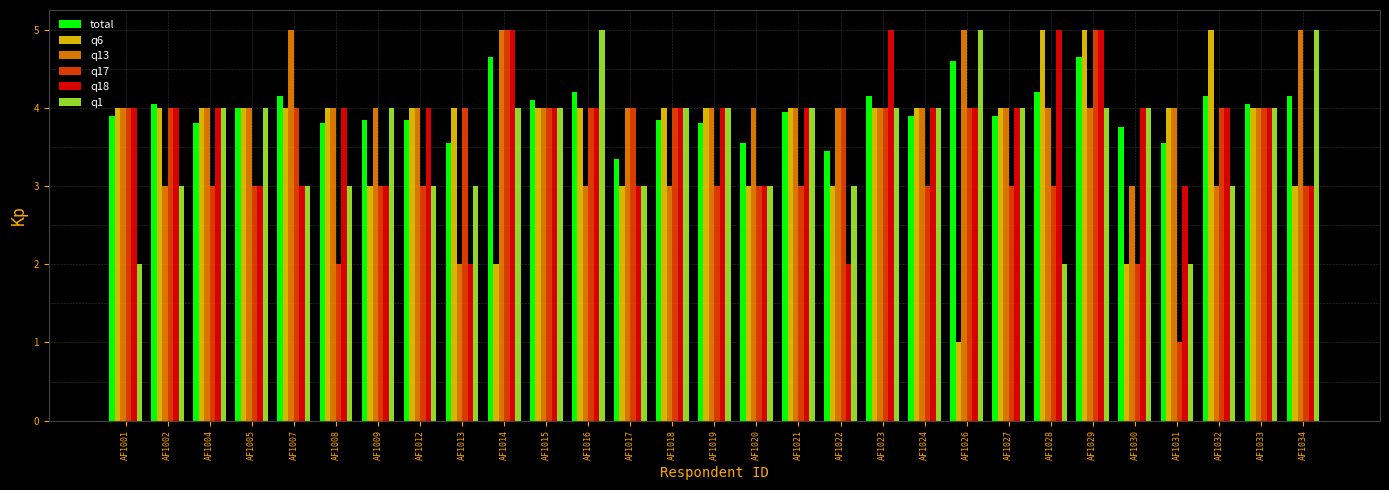

What is the greatest value displayed?

5.0